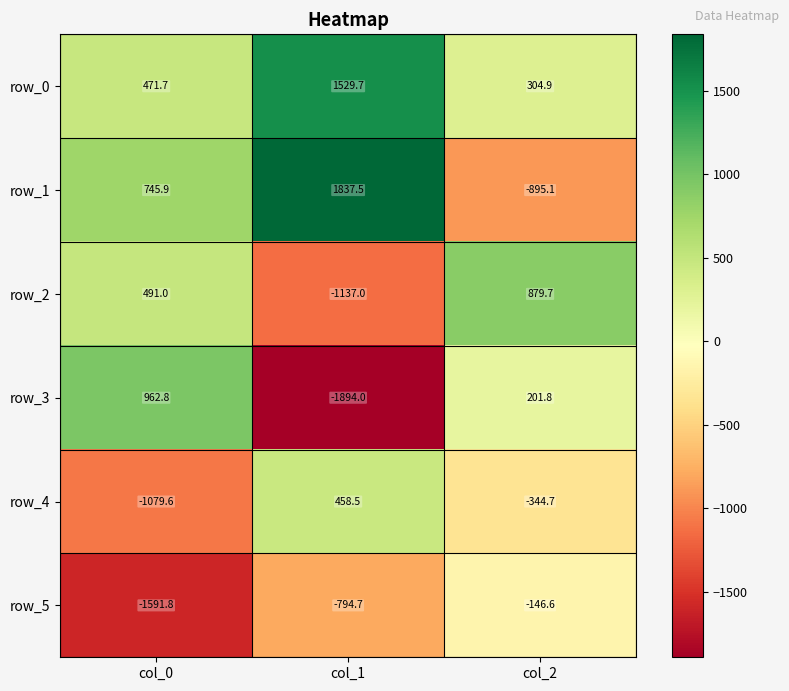

Reading right to left, transcribe all the data shown in this chart.

row_0: 304.9	1529.7	471.7
row_1: -895.1	1837.5	745.9
row_2: 879.7	-1137.0	491.0
row_3: 201.8	-1894.0	962.8
row_4: -344.7	458.5	-1079.6
row_5: -146.6	-794.7	-1591.8